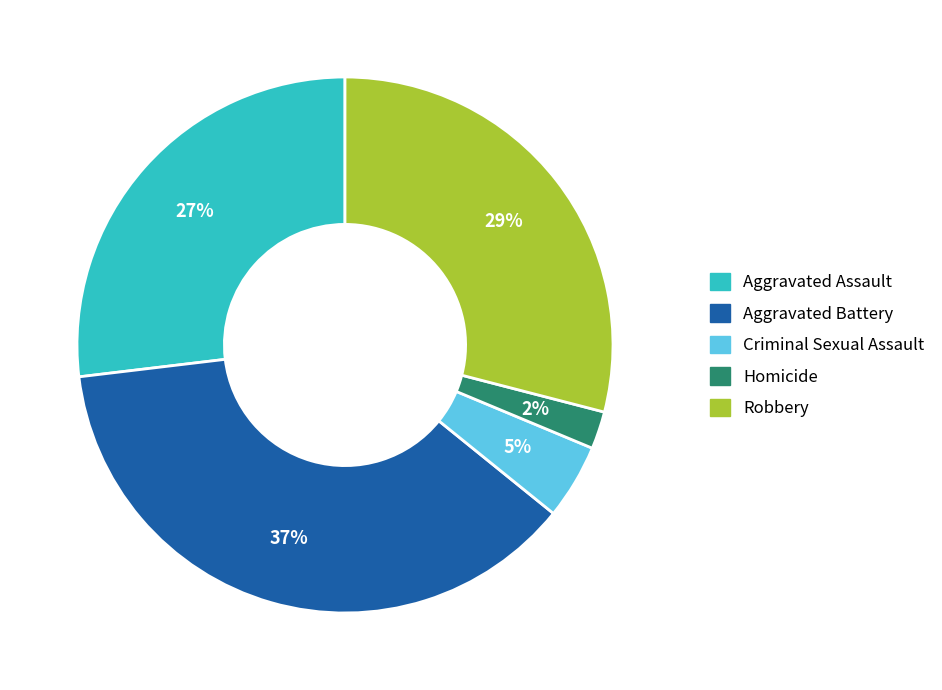

Between Robbery and Aggravated Assault, which is larger?

Robbery